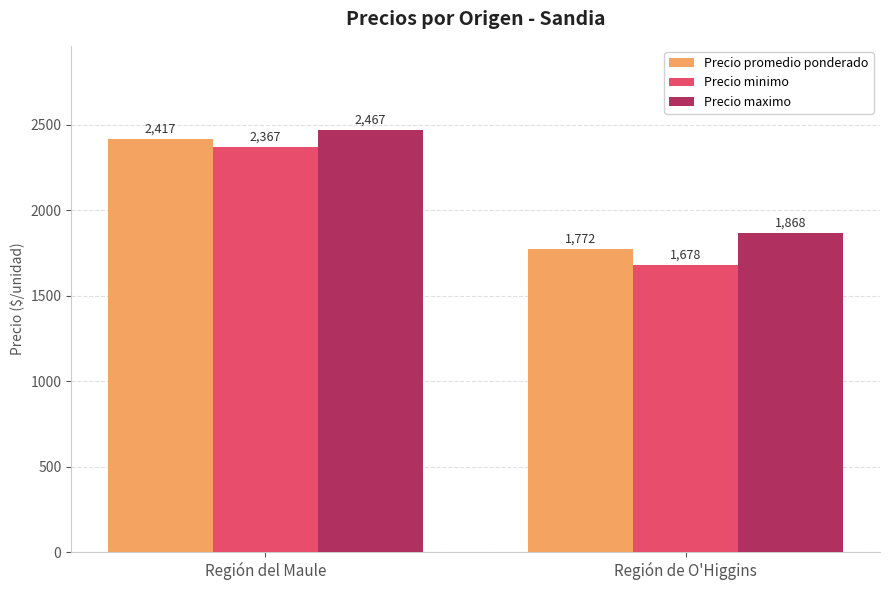

Is it true that Precio minimo equals 3462 at Región del Maule?

False